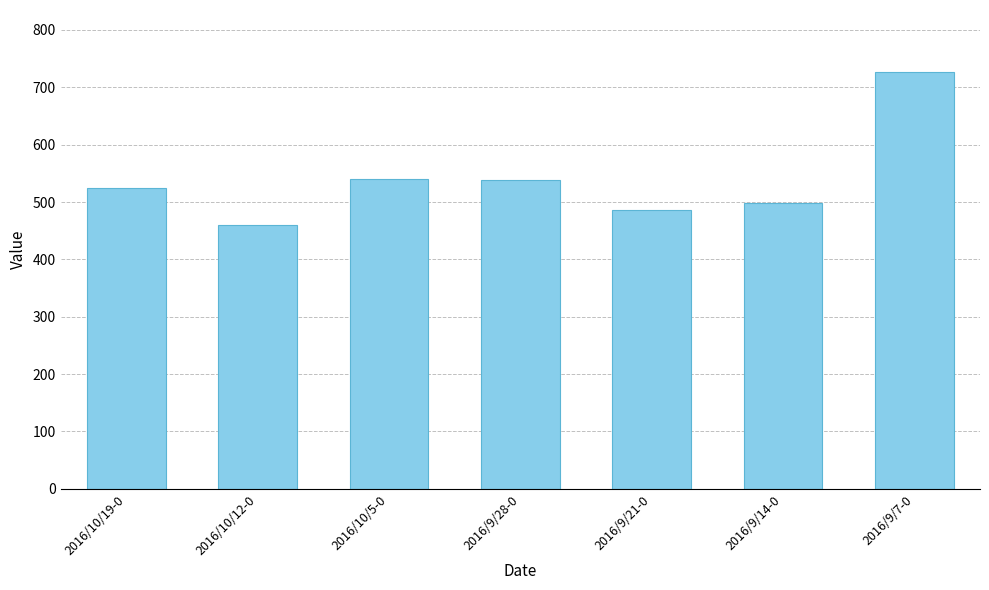

What is the average value?

539.1